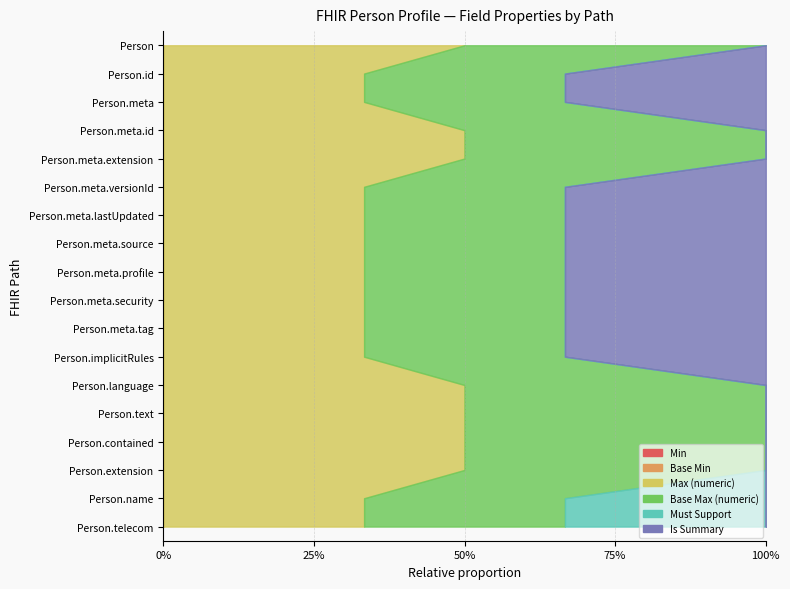

Reading left to right, extract all data points from this chart.

Min: 0	0	0	0	0	0	0	0	0	0	0	0	0	0	0	0	0	0
Base Min: 0	0	0	0	0	0	0	0	0	0	0	0	0	0	0	0	0	0
Max (numeric): 1	1	1	1	1	1	1	1	1	1	1	1	1	1	1	1	1	1
Base Max (numeric): 1	1	1	1	1	1	1	1	1	1	1	1	1	1	1	1	1	1
Must Support: 0	0	0	0	0	0	0	0	0	0	0	0	0	0	0	0	1	1
Is Summary: 0	1	1	0	0	1	1	1	1	1	1	1	0	0	0	0	0	0